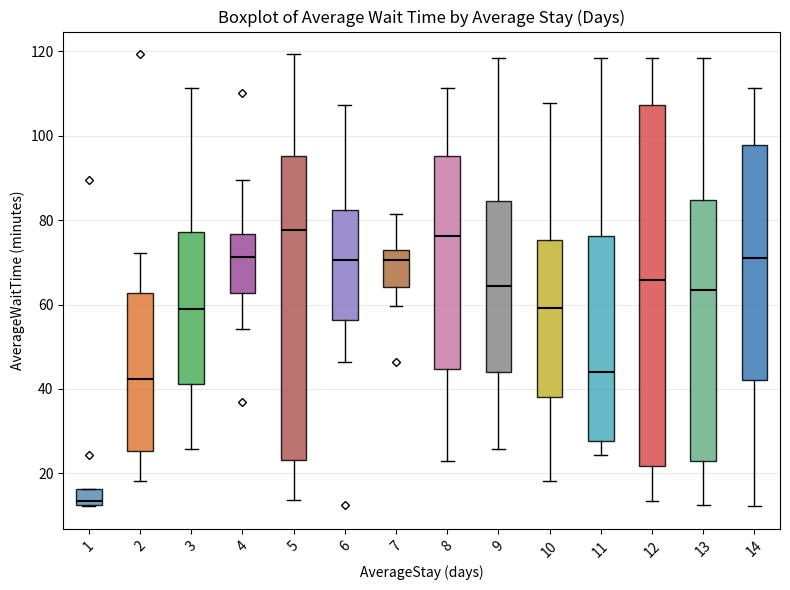

Which box has the lowest median line?

1